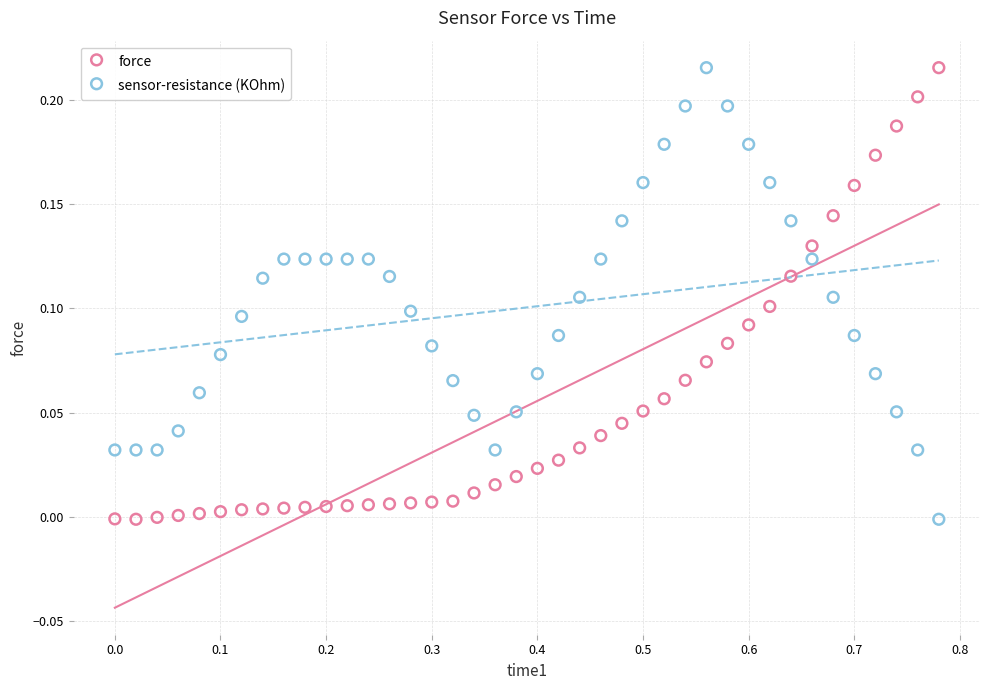

What is the X range (max minus min) for the scatter plot?

0.8